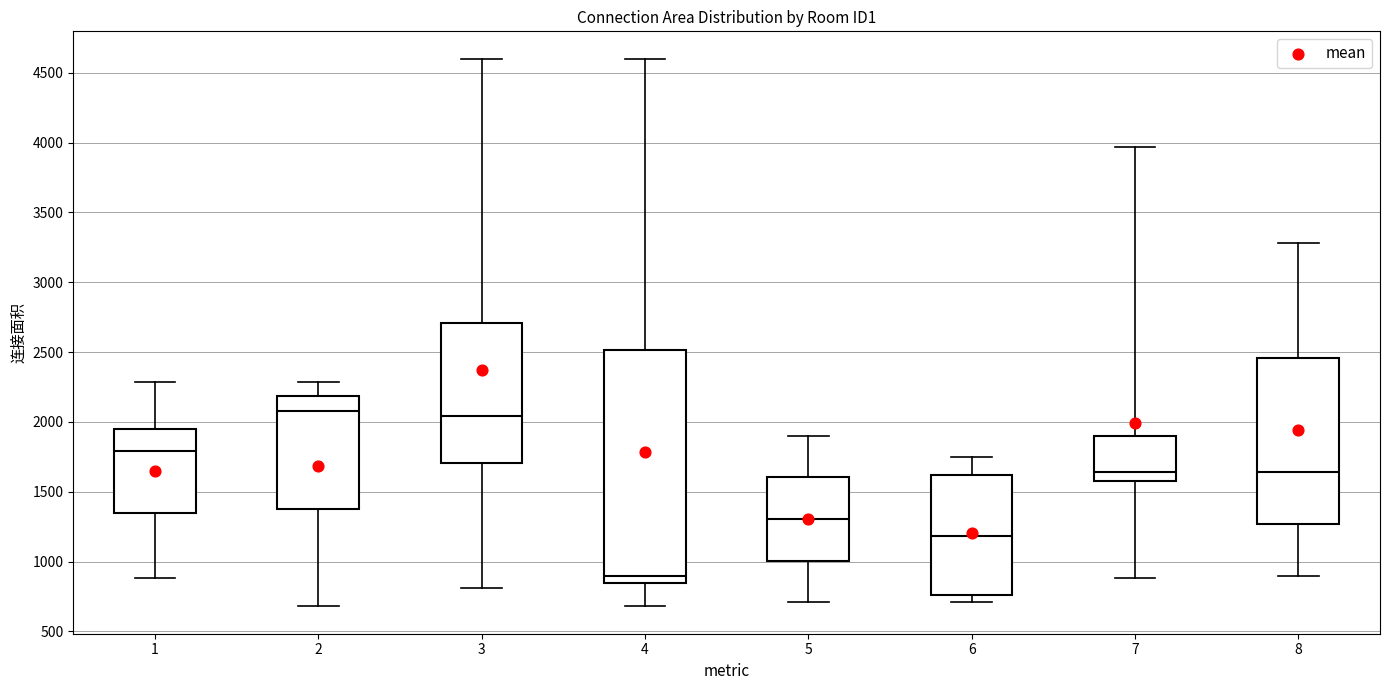

Reading left to right, read every box against the y-axis: the position of its median line, the range the box covers, and the ends of its whiskers. The values are not printed on the chart, so give them approximately, as read against the axis.

1: median 1800, box 1350 to 1950, whiskers 900 to 2300
2: median 2100, box 1400 to 2200, whiskers 700 to 2300
3: median 2050, box 1700 to 2700, whiskers 800 to 4600
4: median 900, box 850 to 2500, whiskers 700 to 4600
5: median 1300, box 1000 to 1600, whiskers 700 to 1900
6: median 1200, box 750 to 1600, whiskers 700 to 1750
7: median 1650, box 1600 to 1900, whiskers 900 to 3950
8: median 1650, box 1250 to 2450, whiskers 900 to 3300